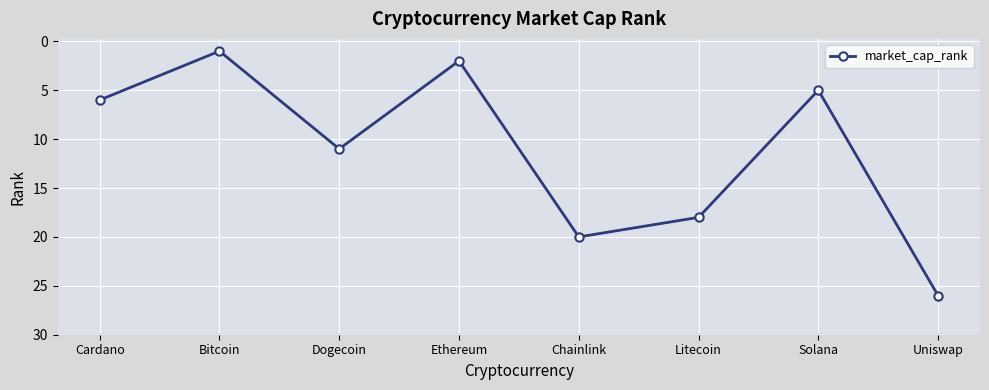

What is the difference between the second highest and second lowest values?

18